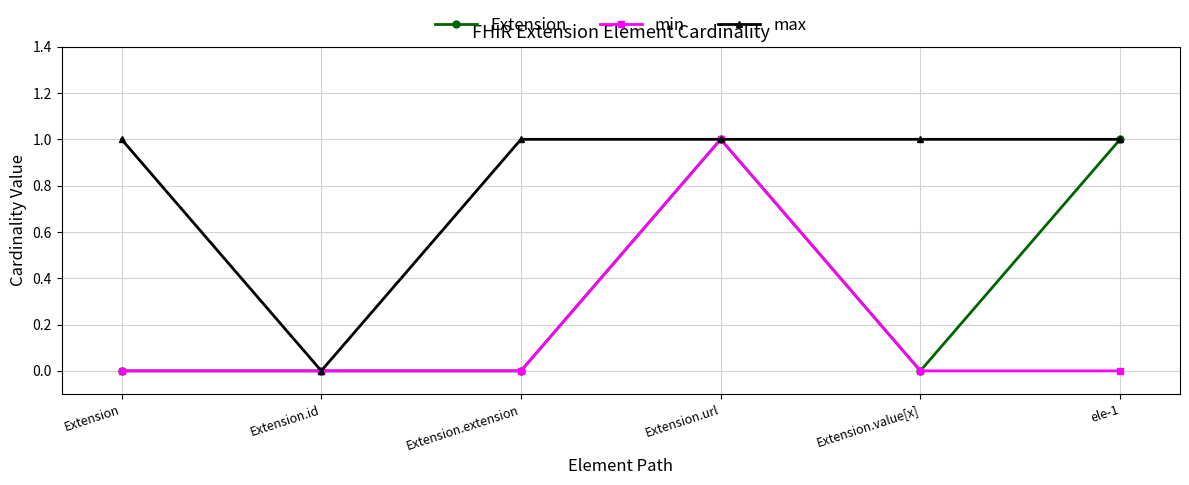

The value of Extension at ele-1 is 1. True or false?

True